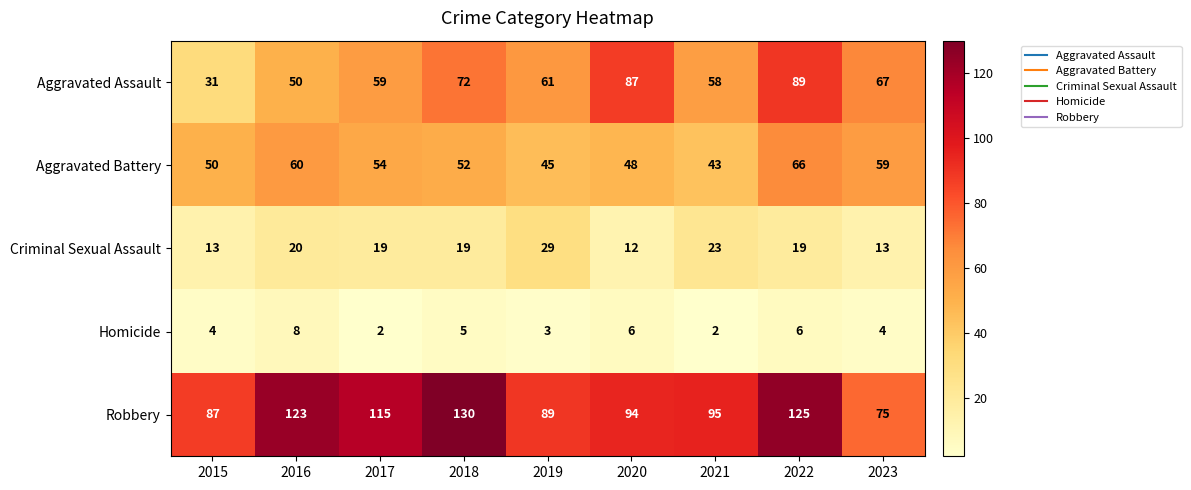

Where does the Aggravated Assault series first go above 61?

2018